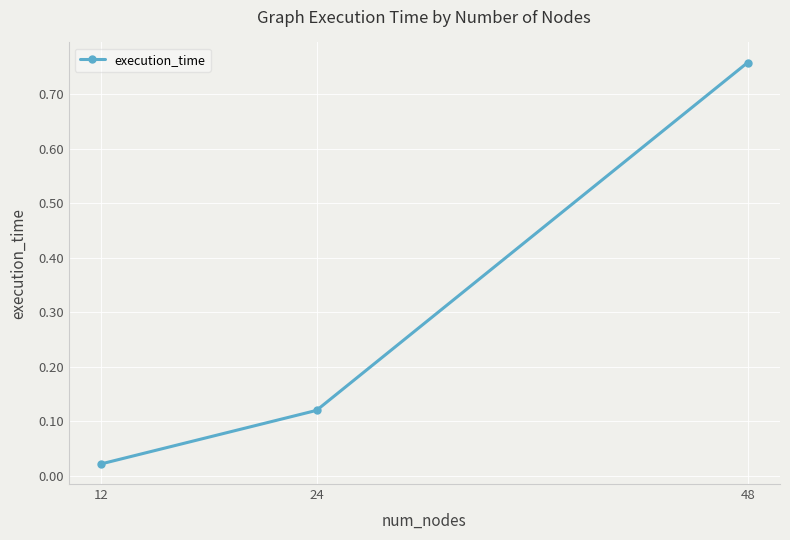

What is the sum of all values?

0.9